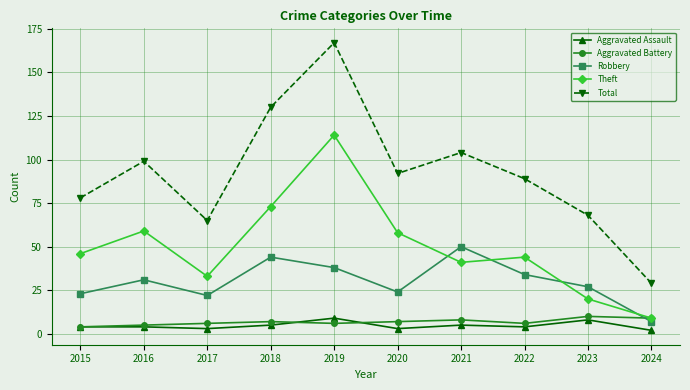

At how many categories does at least one series exceed 55?

9